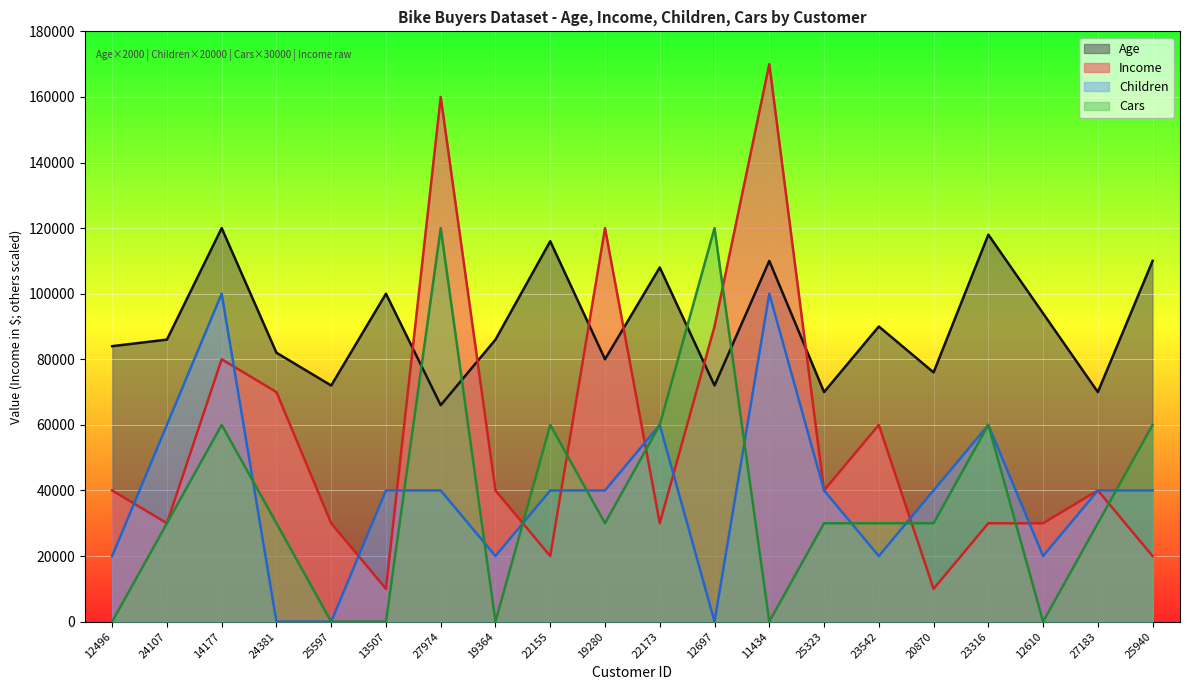

Count the number of categories in the chart.

20